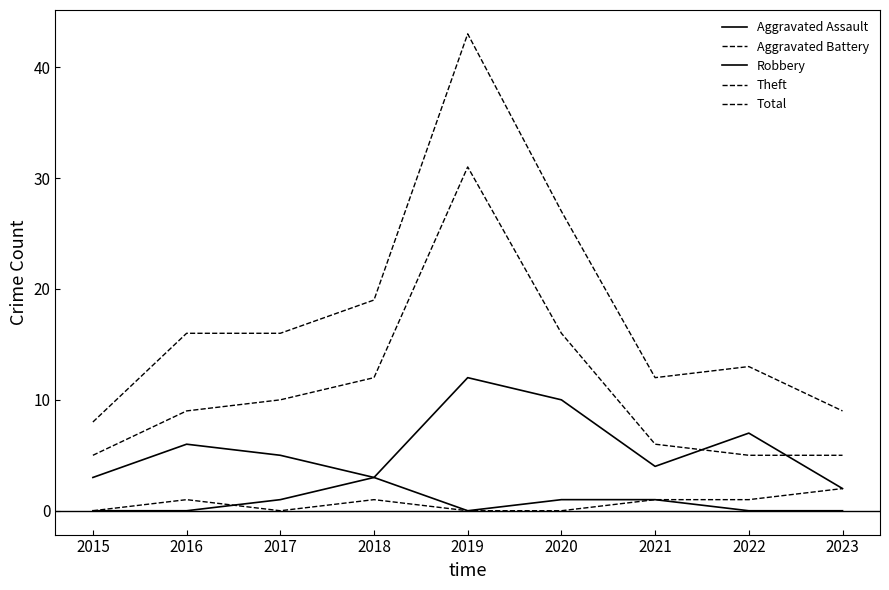

Is it true that Theft equals 8 at 2015?

False